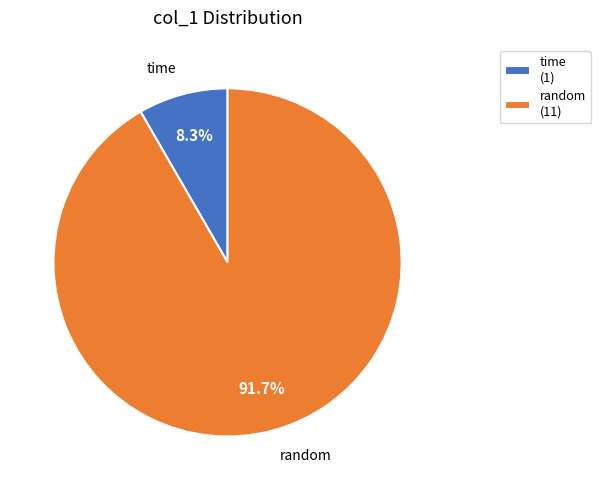

To the nearest percent, what is the average slice percentage?

50%